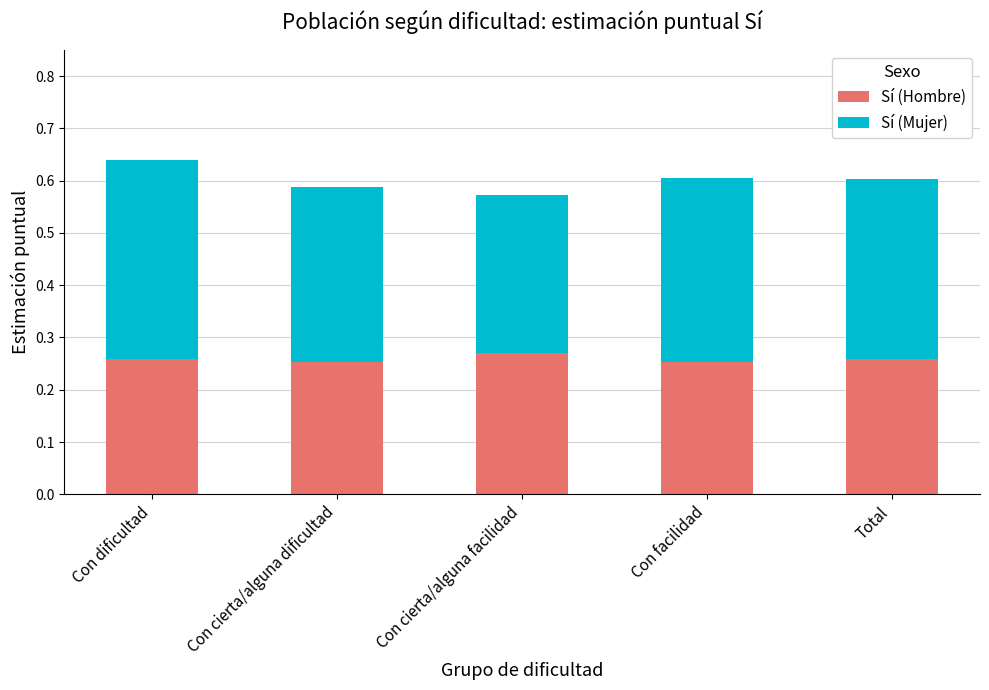

What is the total value across all series at Con dificultad?

0.6